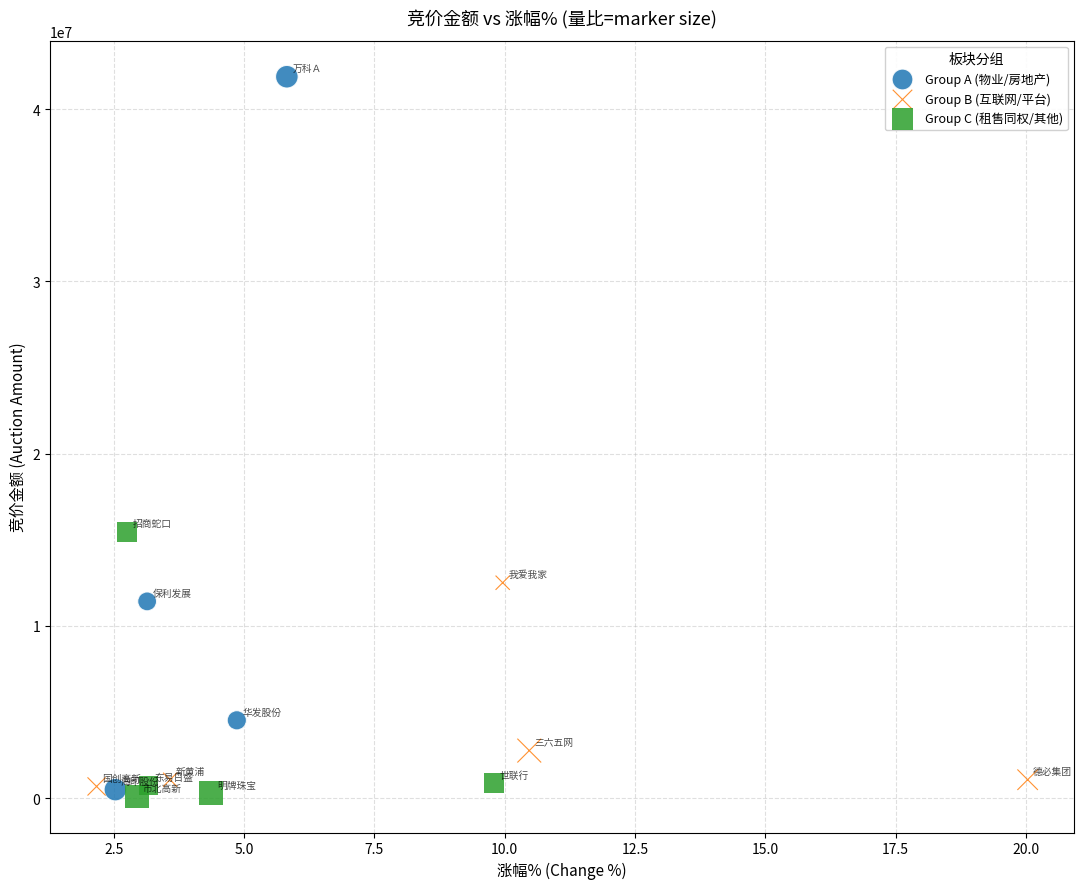

Which series reaches the maximum Y coordinate?

Group A (物业/房地产)